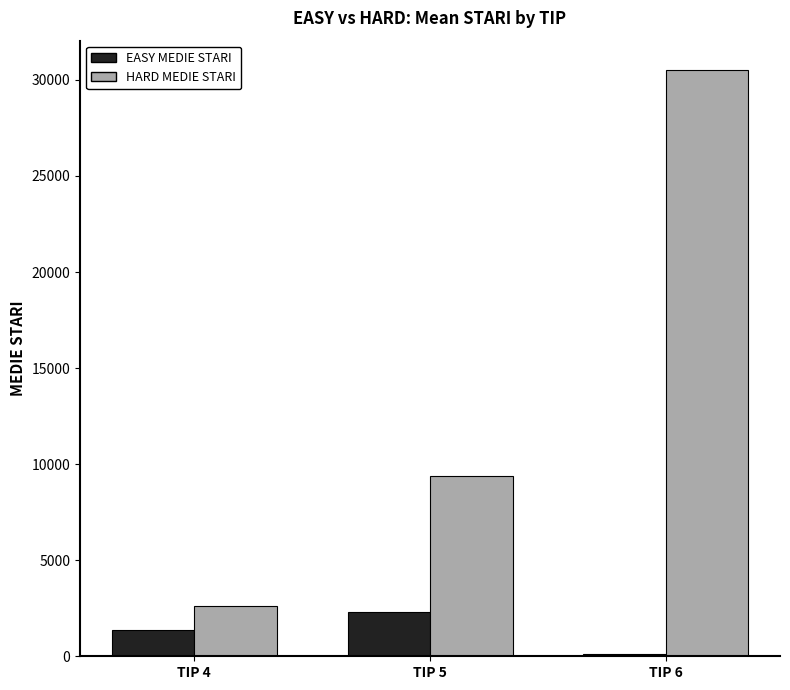

Which series has the largest total across all categories?

HARD MEDIE STARI